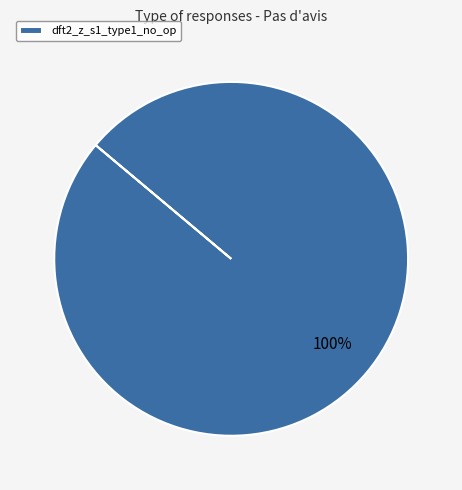

Does dft2_z_s1_type1_no_op represent more than half of the total?

Yes